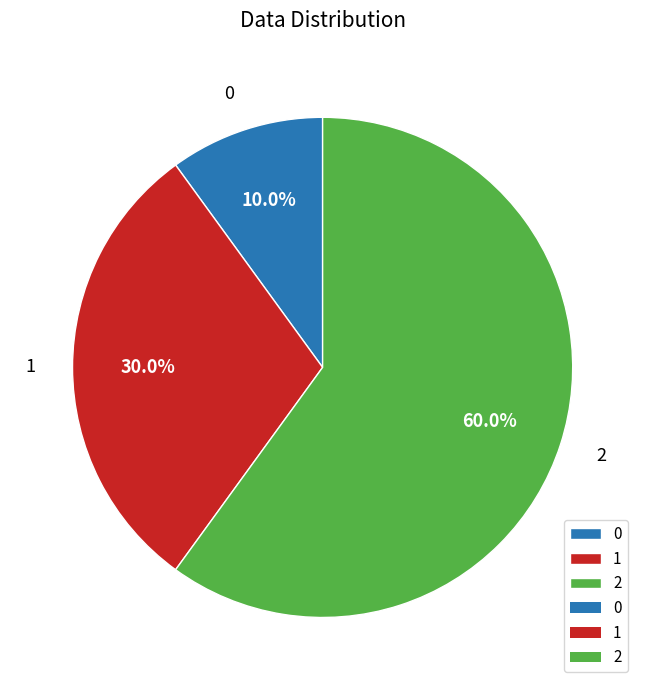

Rank the categories by value from highest to lowest.

2, 1, 0